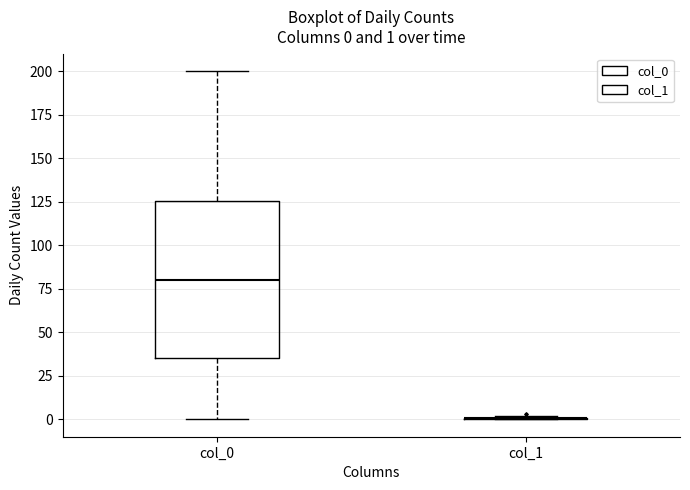

Comparing the boxes themselves (not the whiskers), which one is the tallest?

col_0